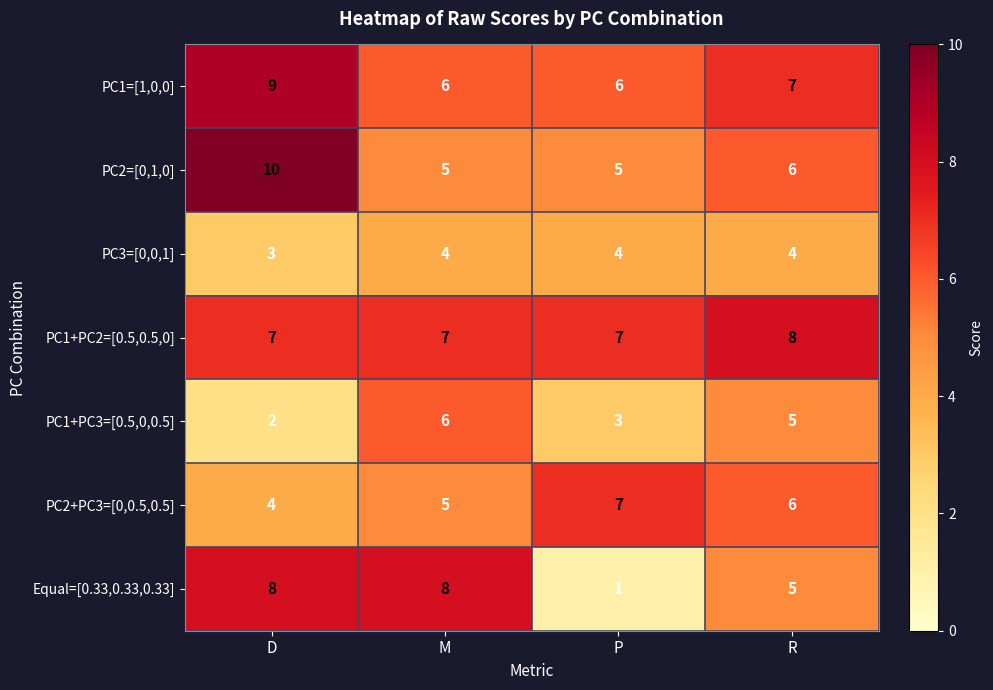

At which category is the sum across all series the highest?

D